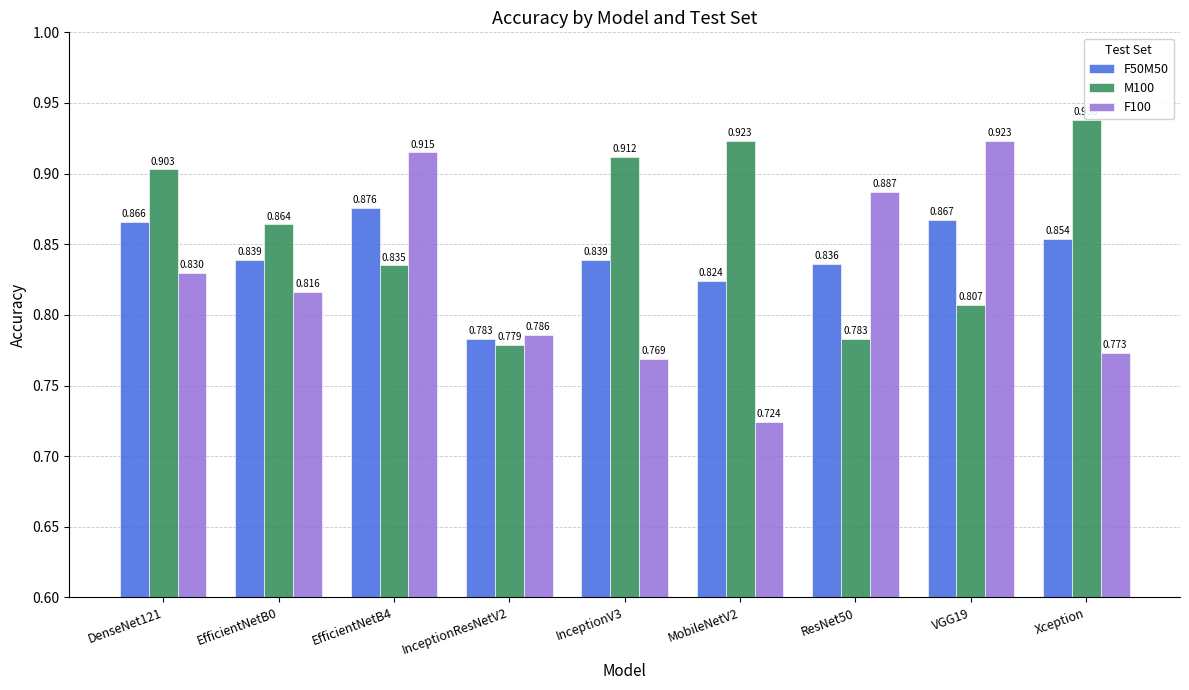

Which series has the widest spread of values?

F100